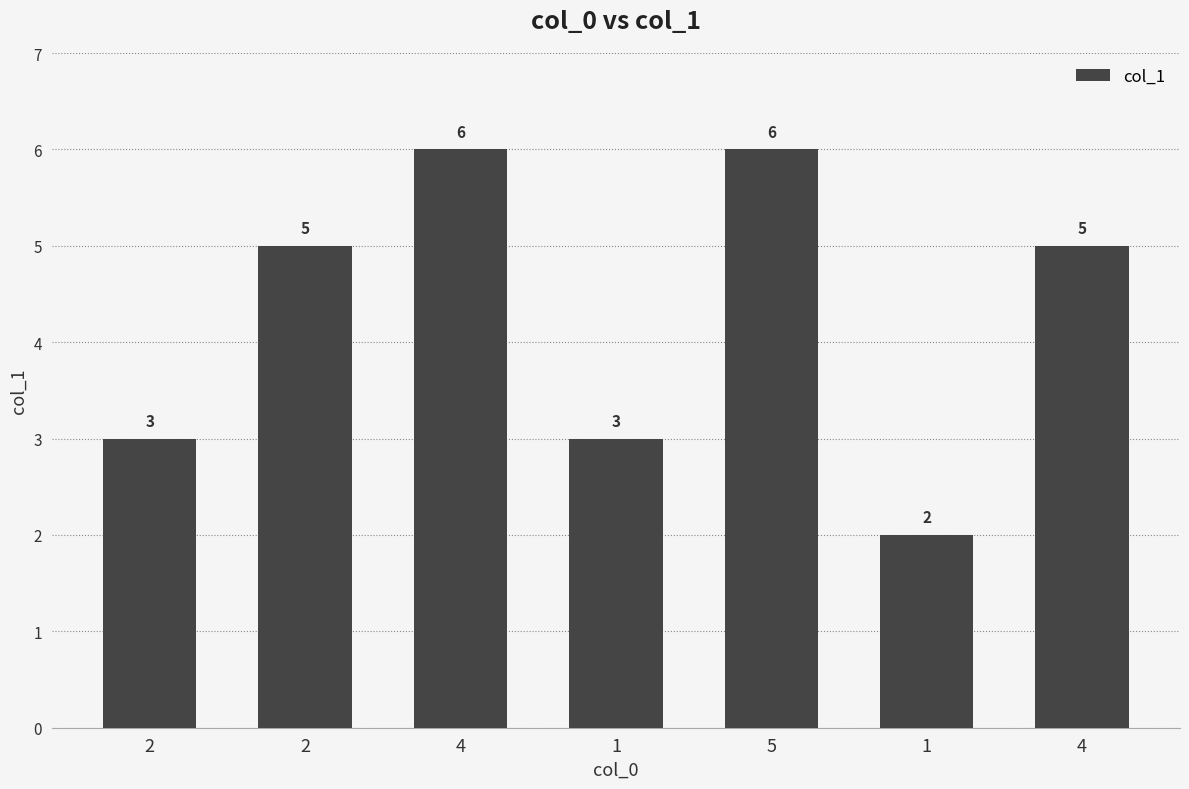

What is the minimum value shown in the chart?

2